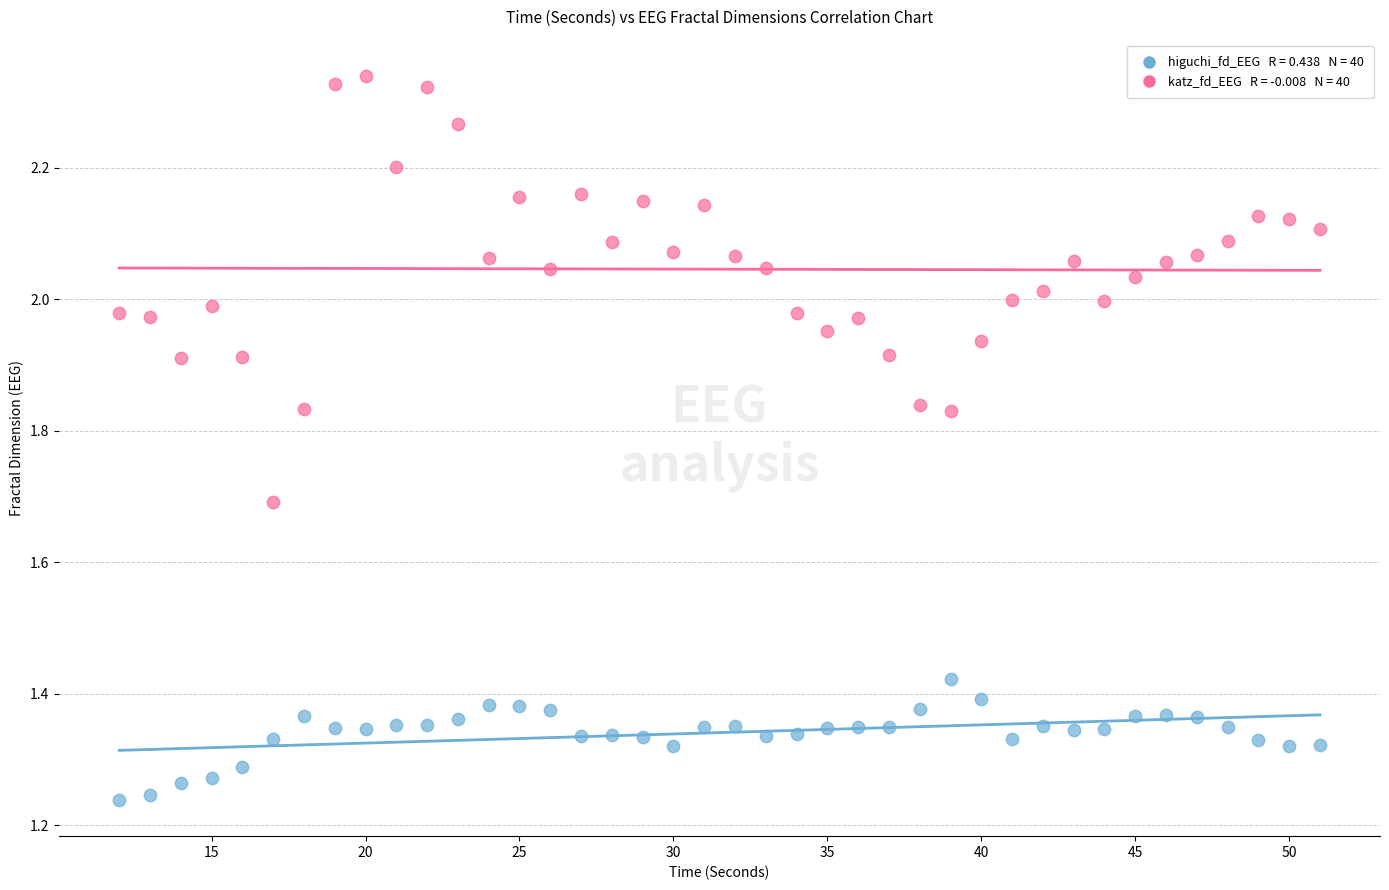

Across all data points, what is the range of X values (max minus min)?

39.0